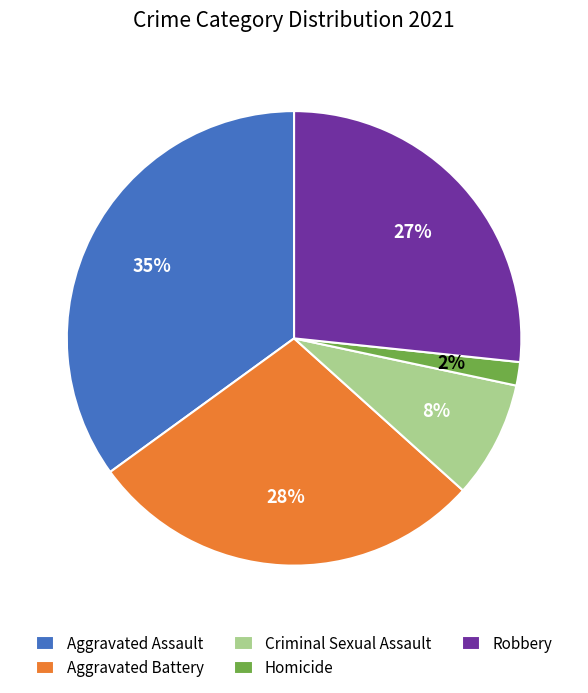

What percentage is the Robbery slice, to the nearest percent?

27%